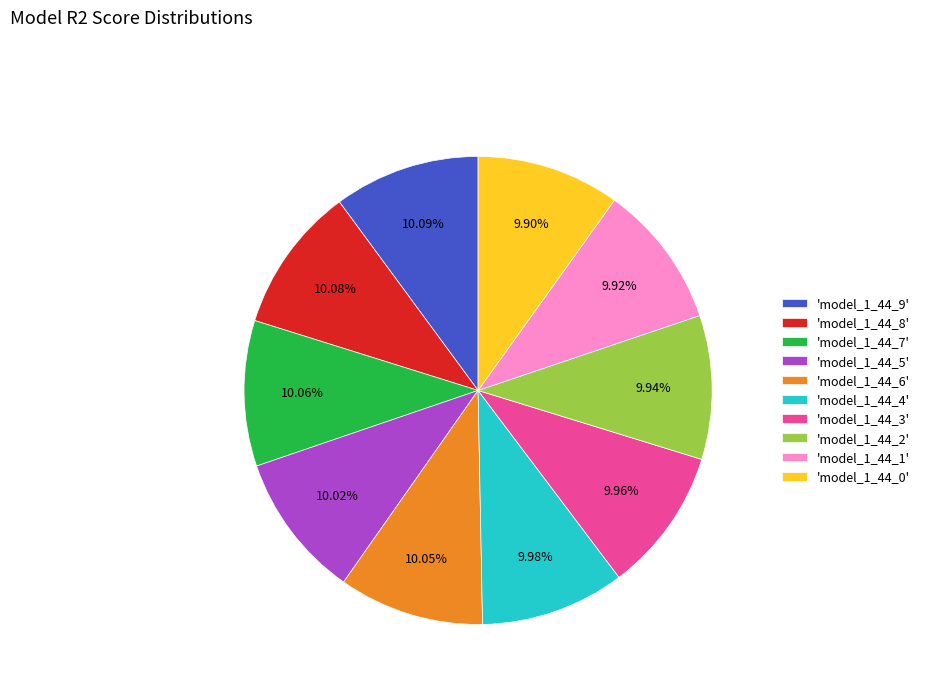

To the nearest percent, what is the average slice percentage?

10%